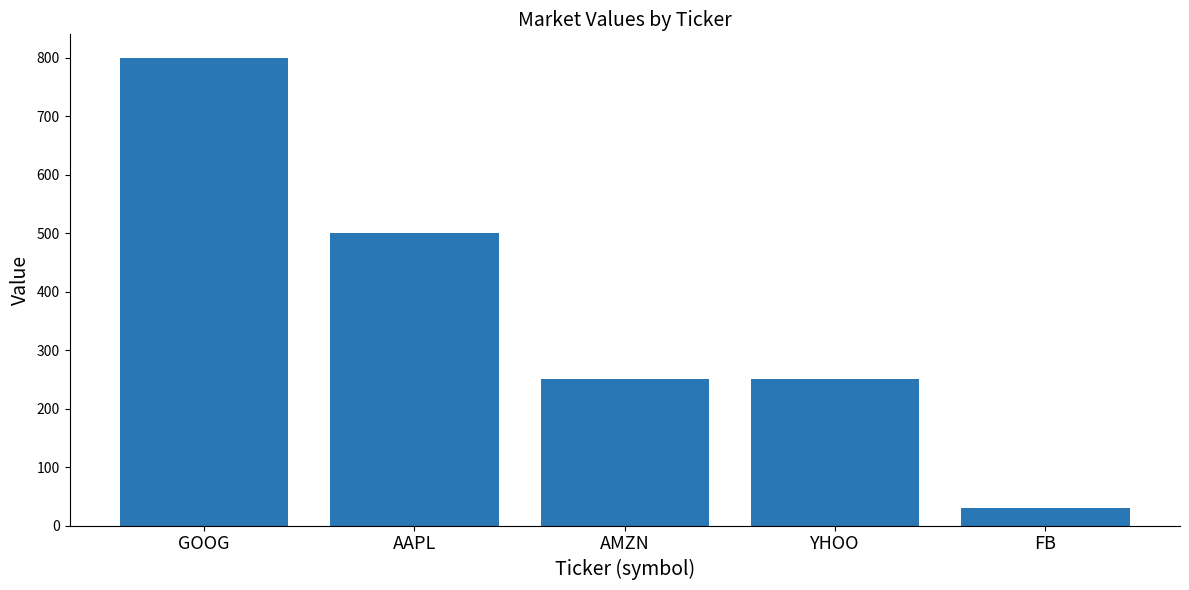

What is the difference between the values at AAPL and FB?

470